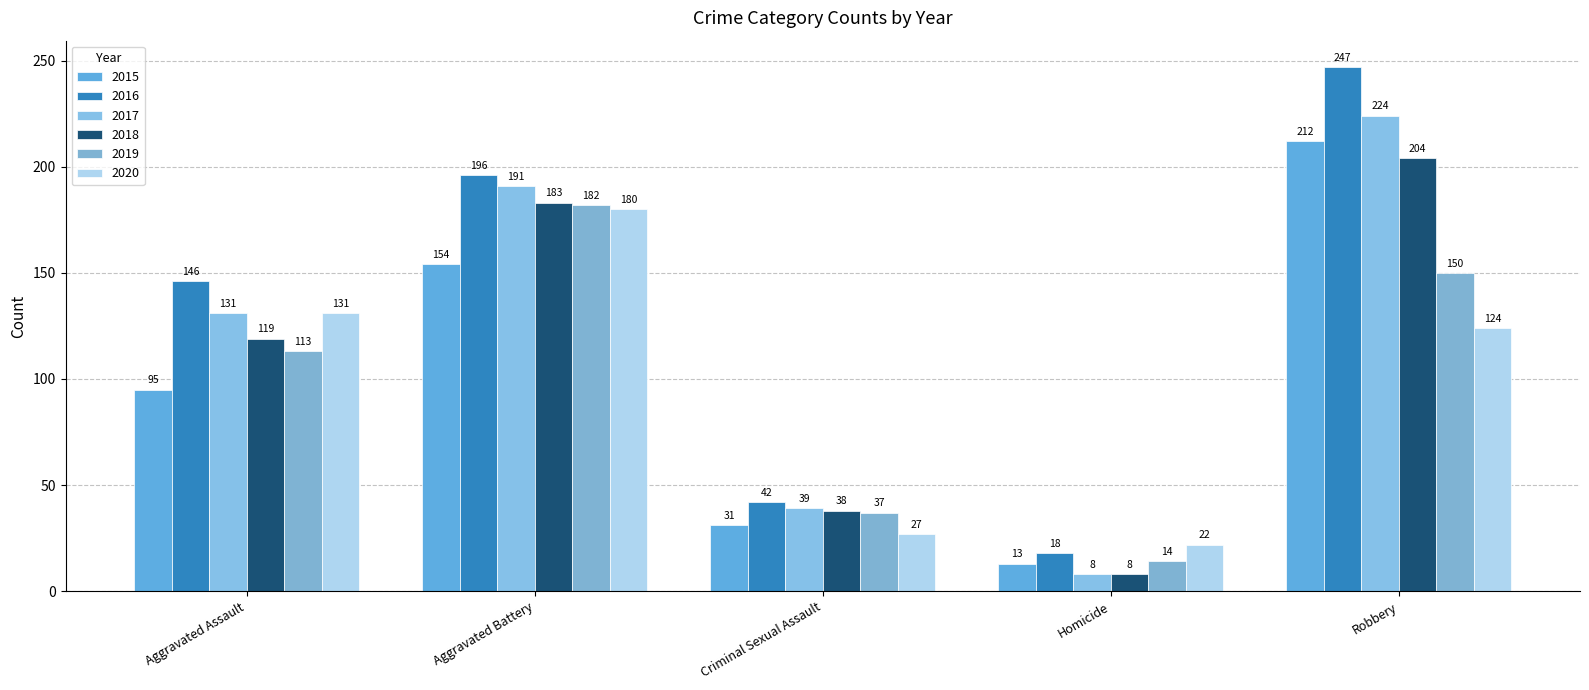

Rank the series at Aggravated Battery from lowest to highest value.

2015, 2020, 2019, 2018, 2017, 2016